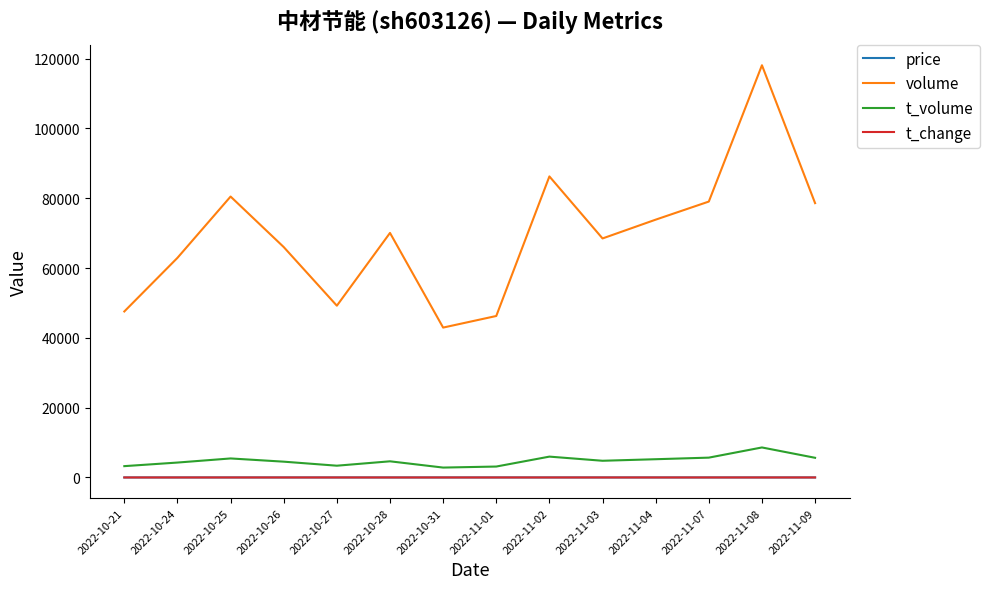

True or false: volume and t_volume cross at least once.

False